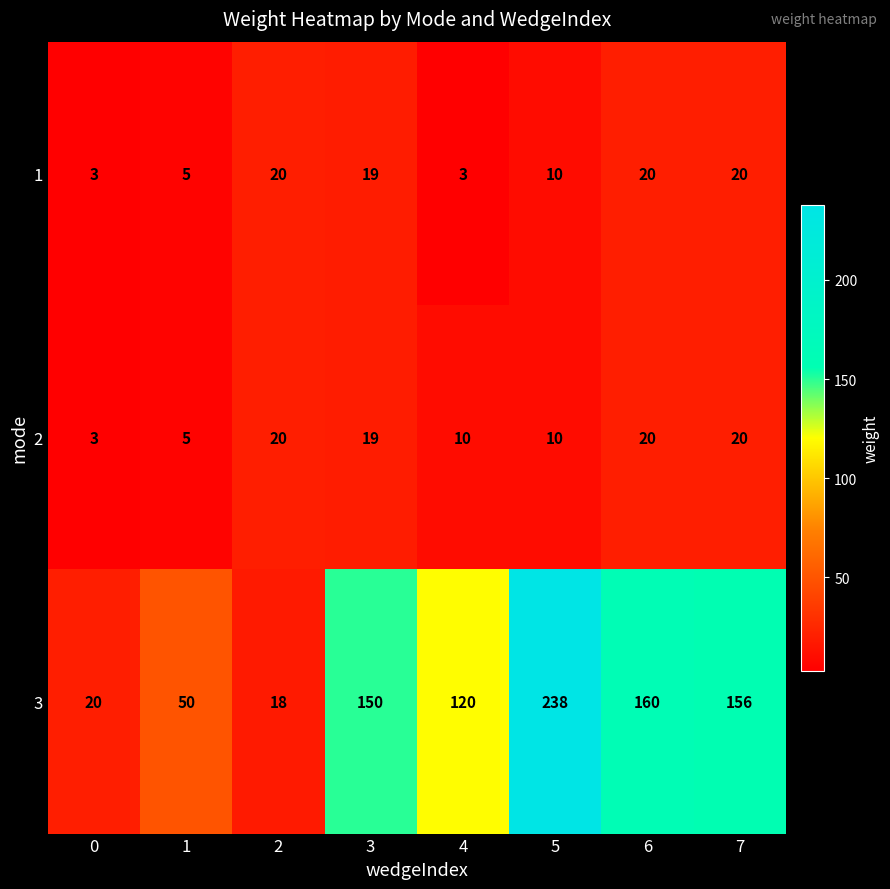

What is the spread (max minus min) of values at 4?

117